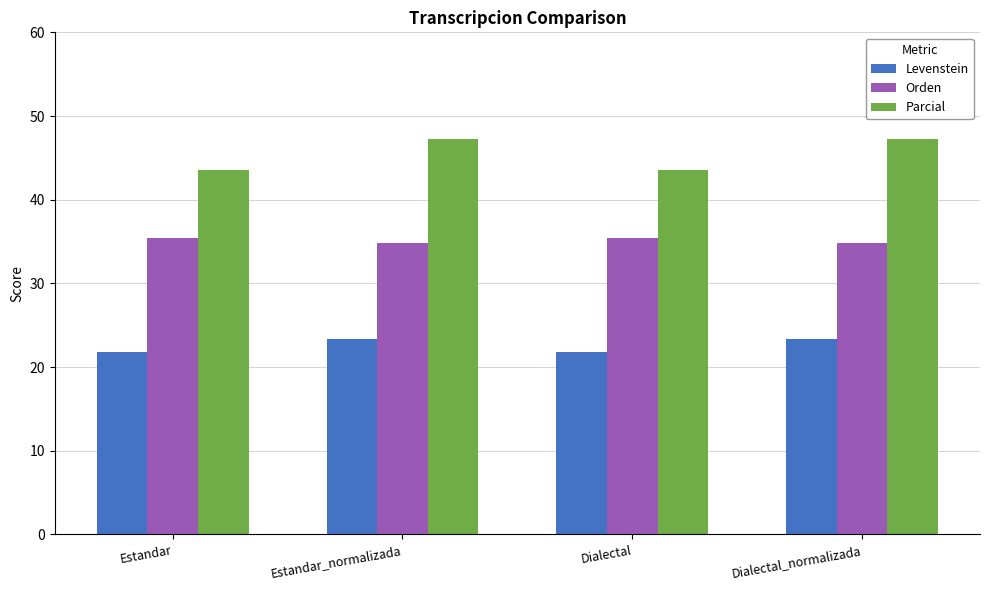

Which series has the largest range (max minus min)?

Parcial